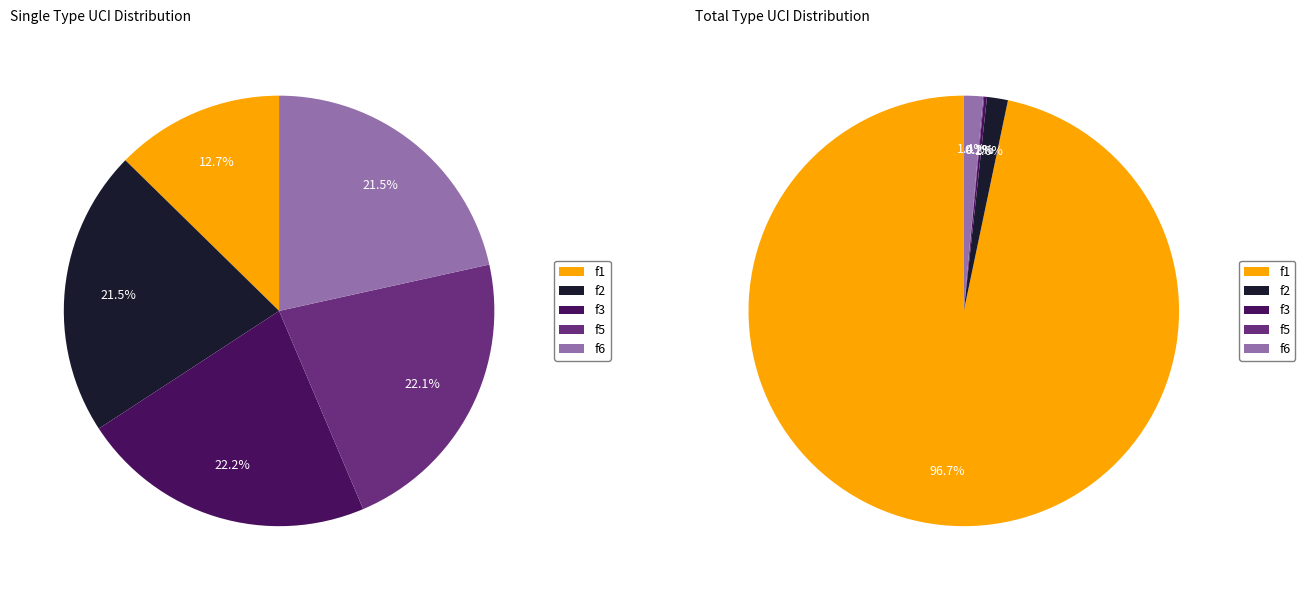

Combined, what portion of the pie is f5 and f3?

44.2%